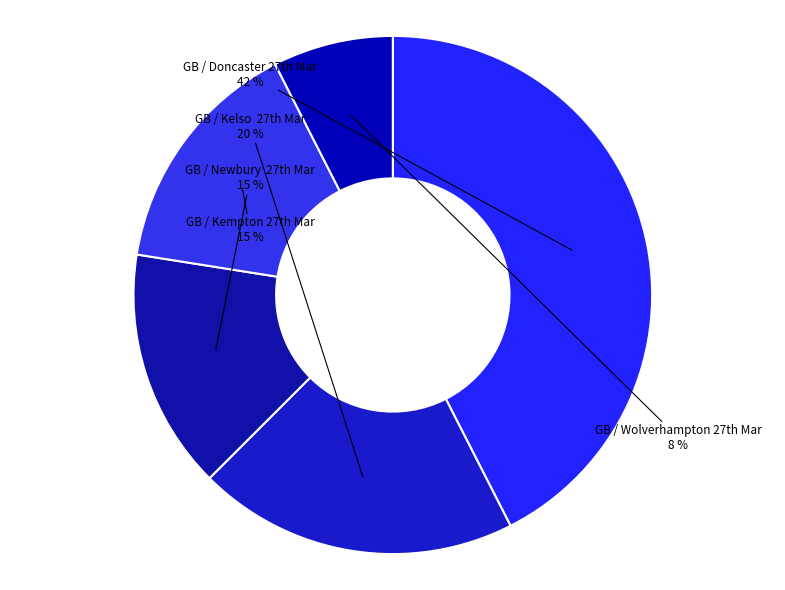

How many segments does this pie chart have?

5